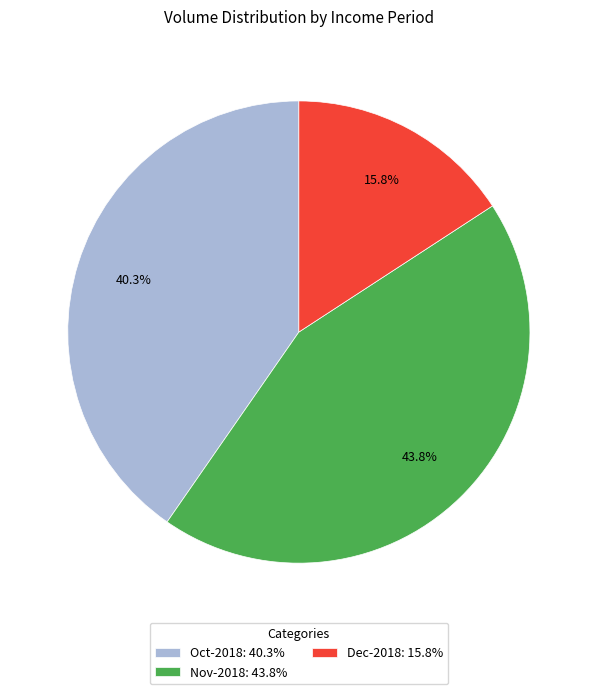

Is Oct-2018: 40.3% the majority of the pie?

No